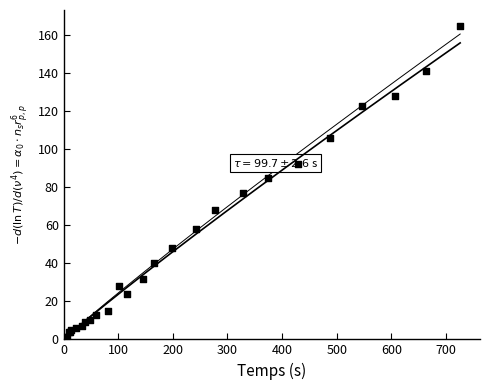

What Y value in the scatter plot is closest to 82?

85